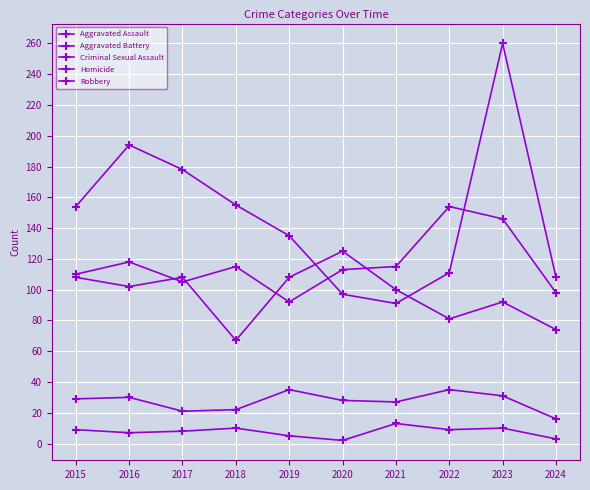

Is this an area chart (filled region under the line)?

No